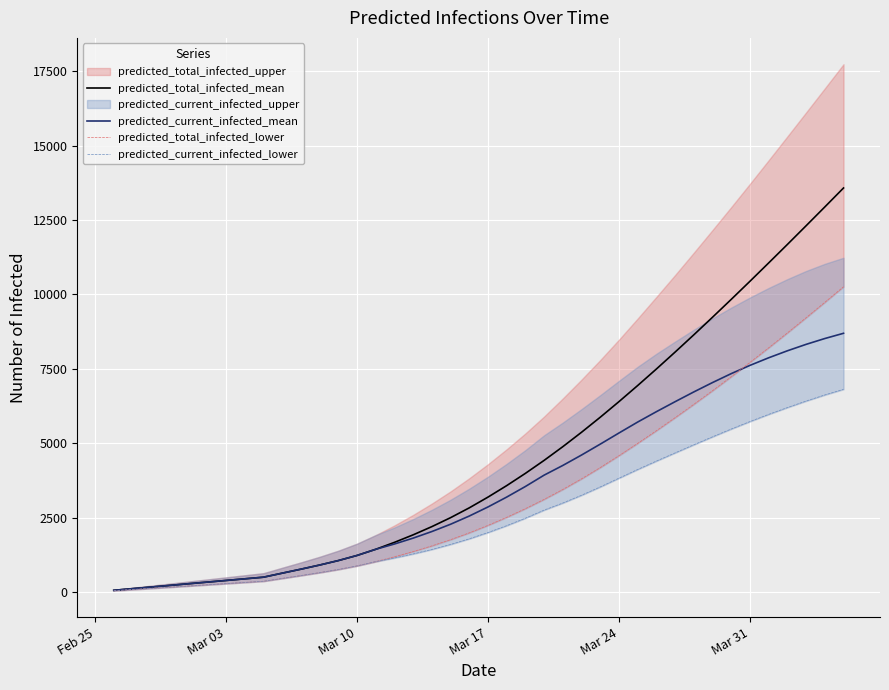

What is the maximum value for predicted_total_infected_mean?

13573